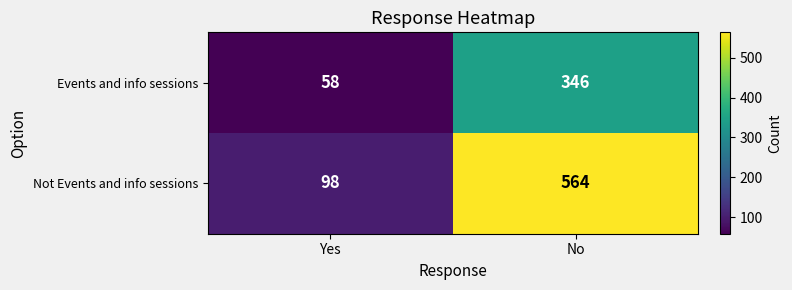

Read the Events and info sessions value at Yes.

58